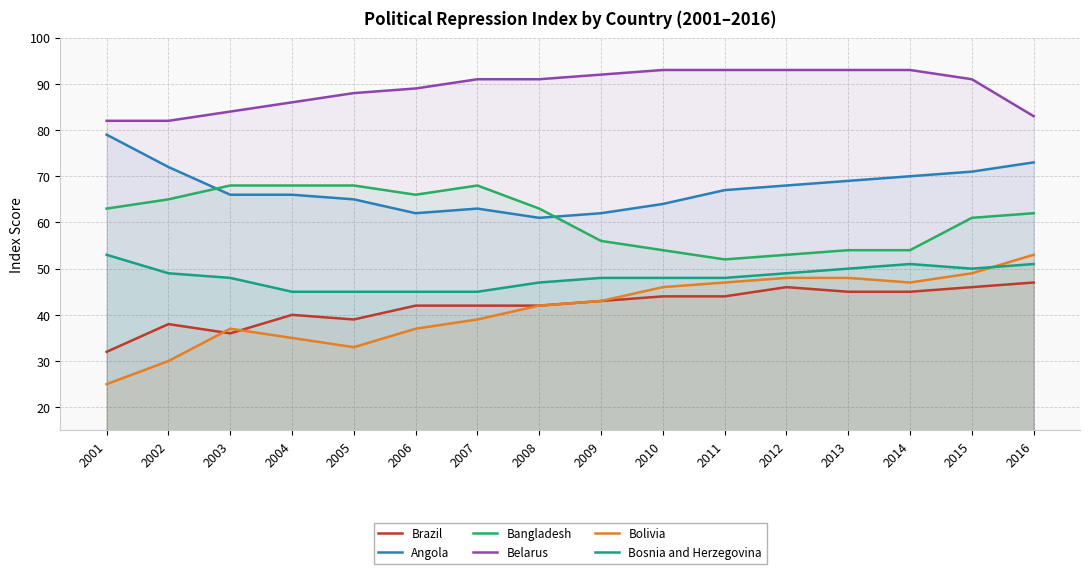

How many lines are shown in the chart?

6